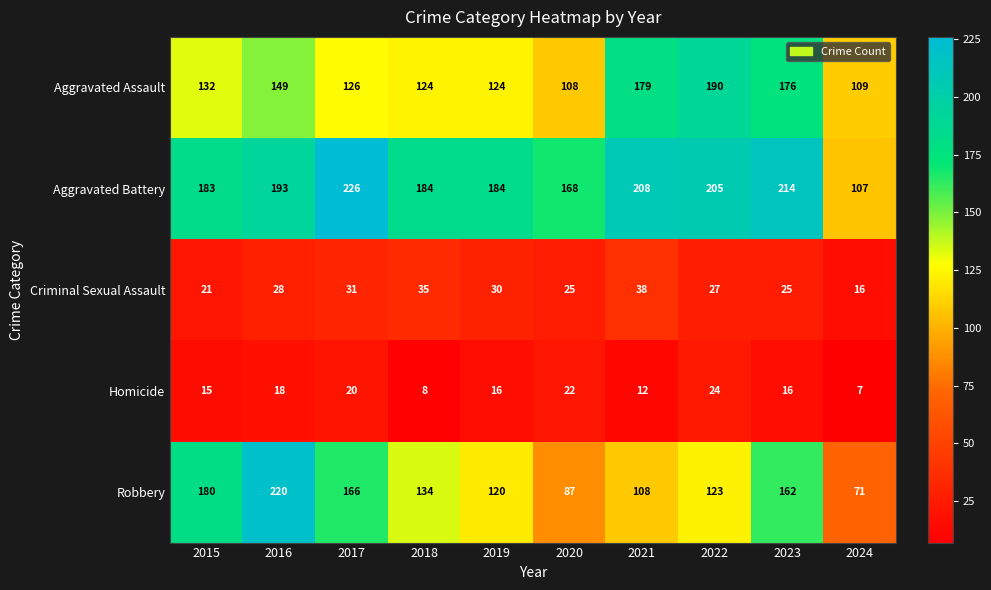

What is the difference between the maximum and second lowest values in the Aggravated Assault series?

81